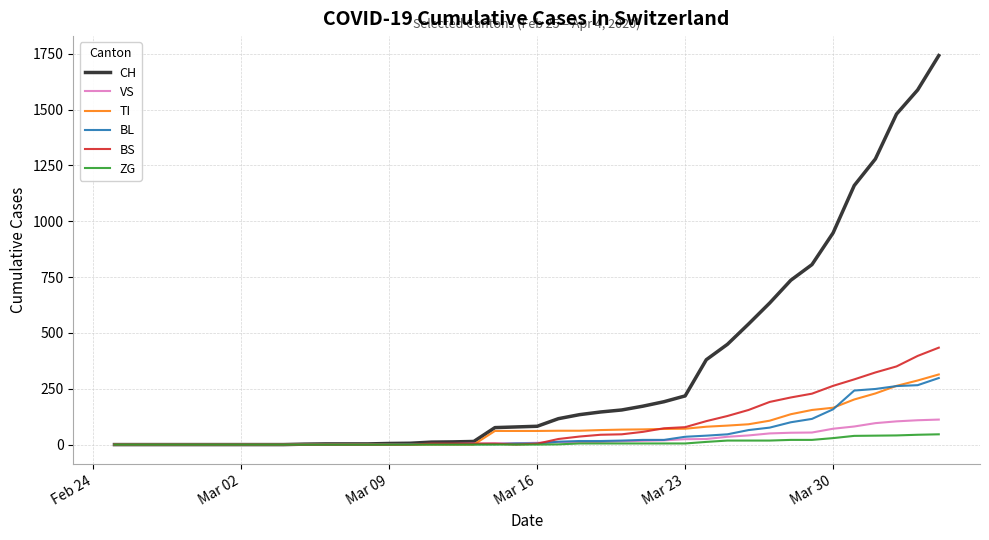

Which series has the widest spread of values?

CH